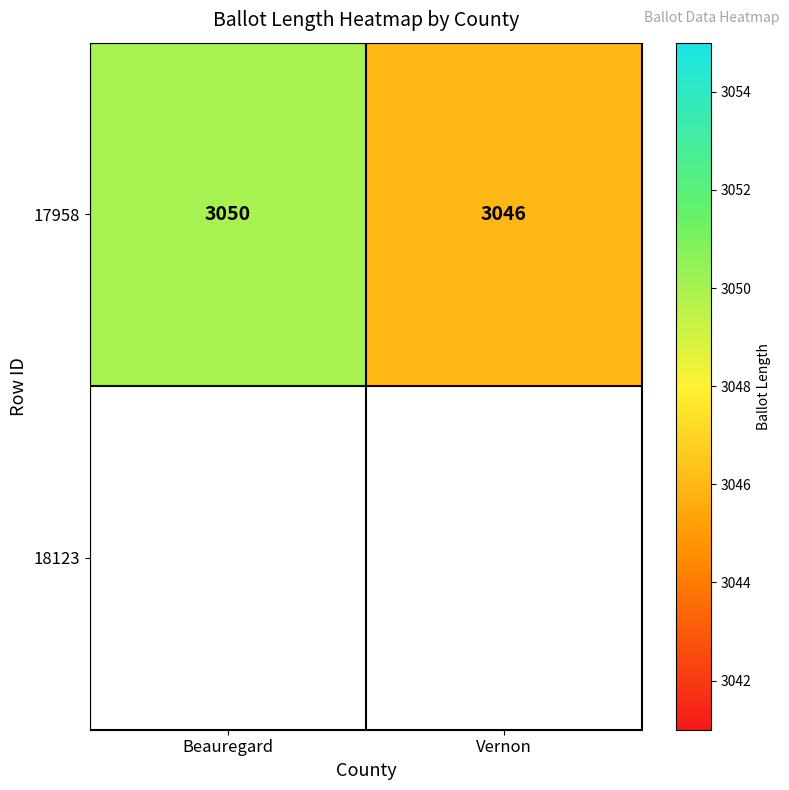

Is it true that the value at Beauregard is 780?

False